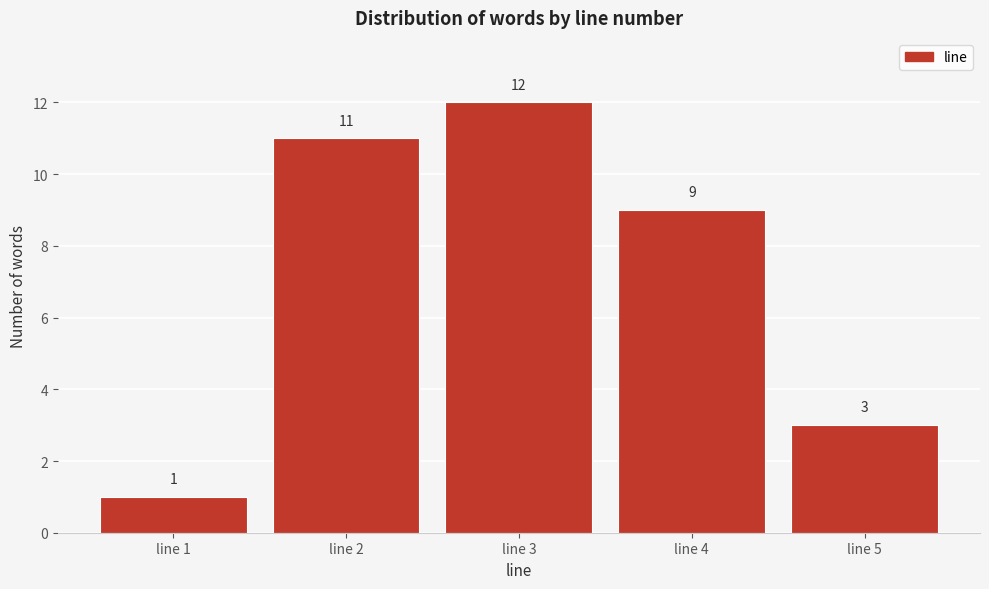

Reading left to right, extract all data points from this chart.

1	11	12	9	3